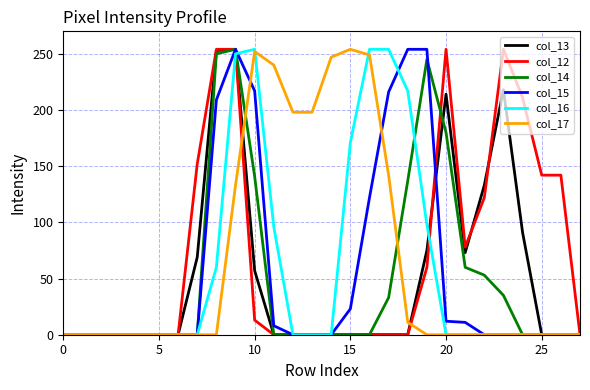

Count the number of data series in this chart.

6